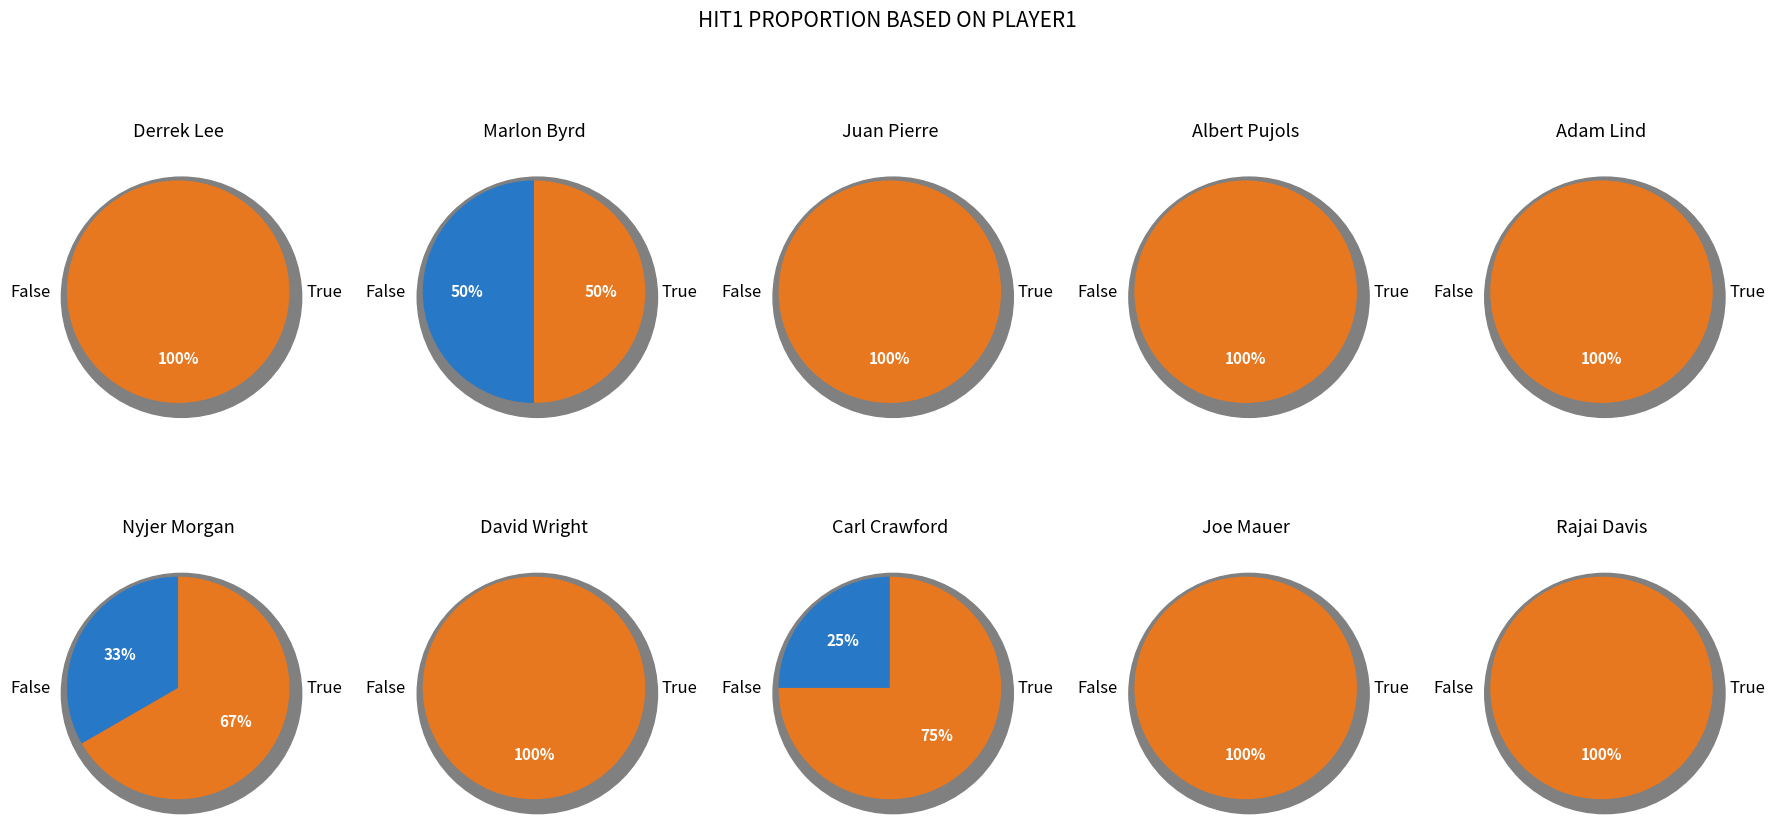

What percentage is NOT represented by 2?

80.0%